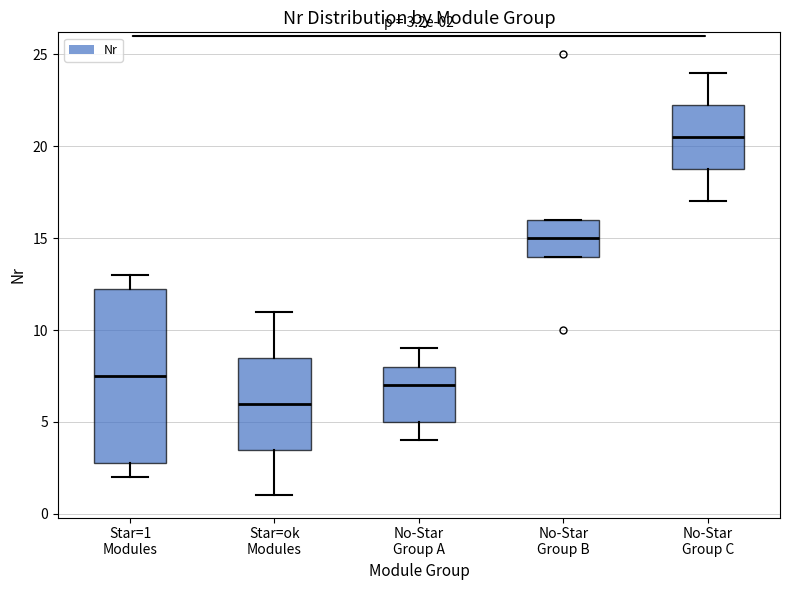

Comparing the boxes themselves (not the whiskers), which one is the tallest?

Star=1 Modules